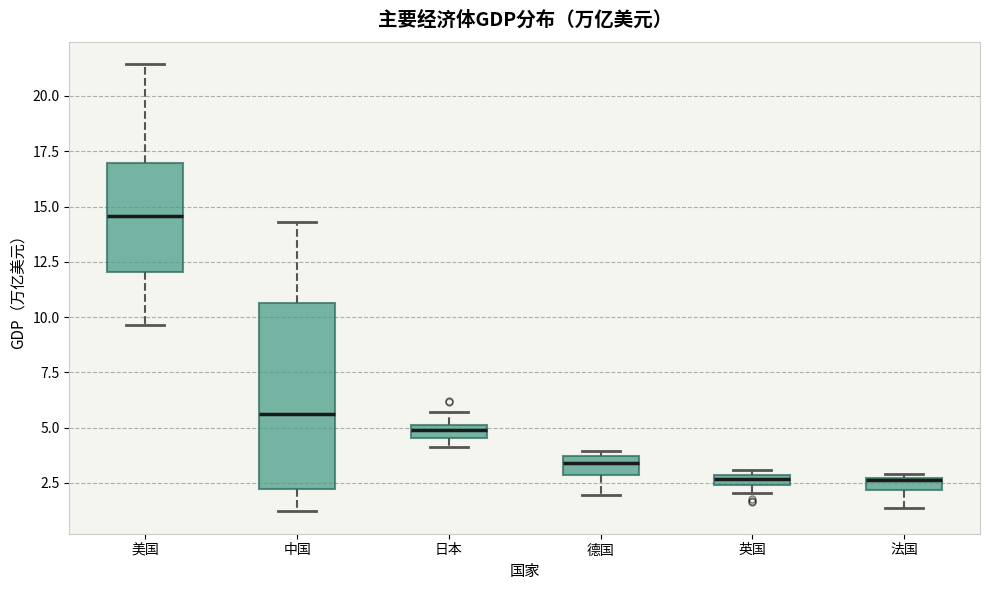

Which box is the tallest, from its lower edge to its upper edge?

中国